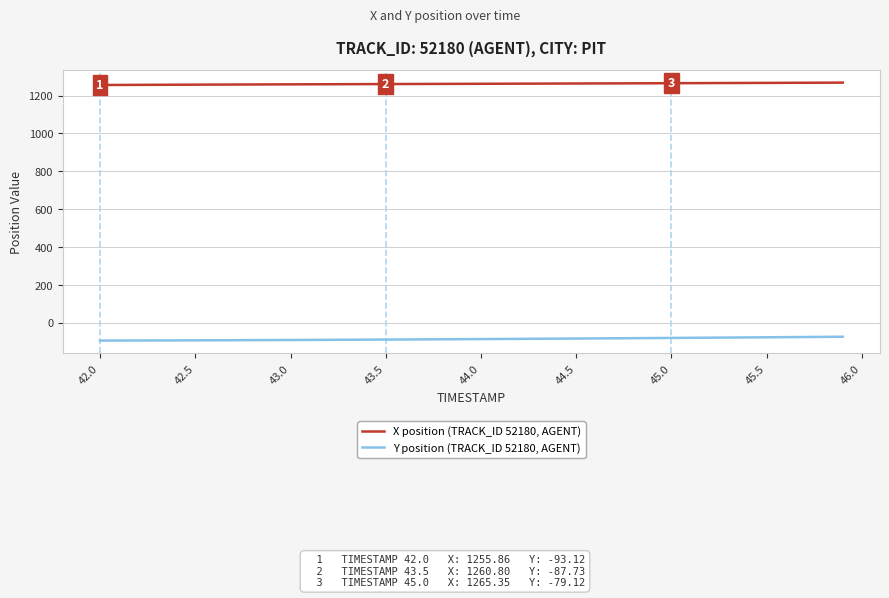

Rank the series by their maximum value, from lowest to highest.

Y position (TRACK_ID 52180, AGENT), X position (TRACK_ID 52180, AGENT)